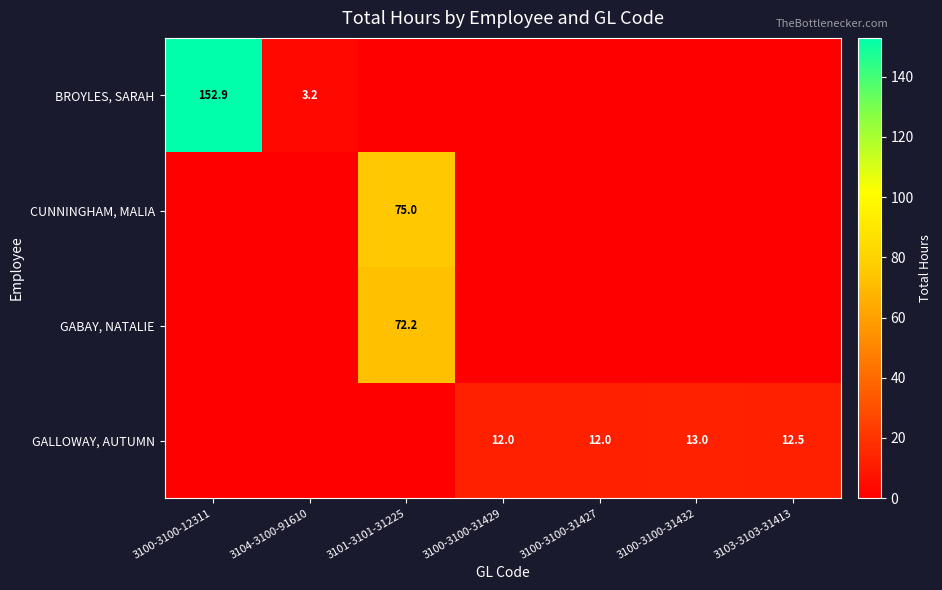

Is it true that GALLOWAY, AUTUMN equals 12.0 at 3100-3100-31427?

True